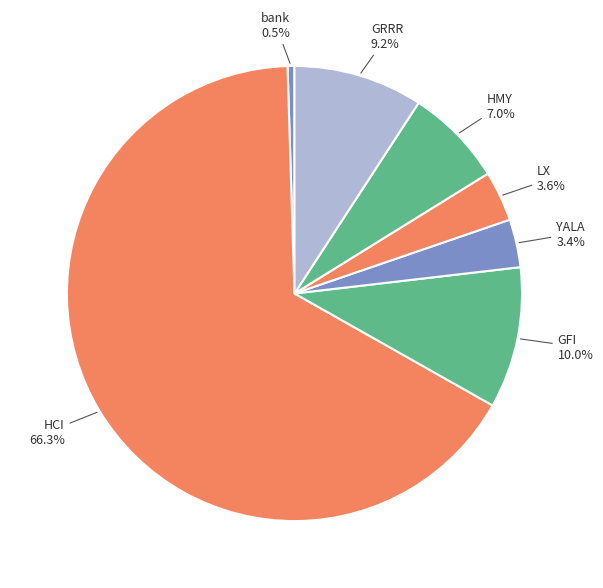

To the nearest percent, what percentage of the pie is YALA?

3%